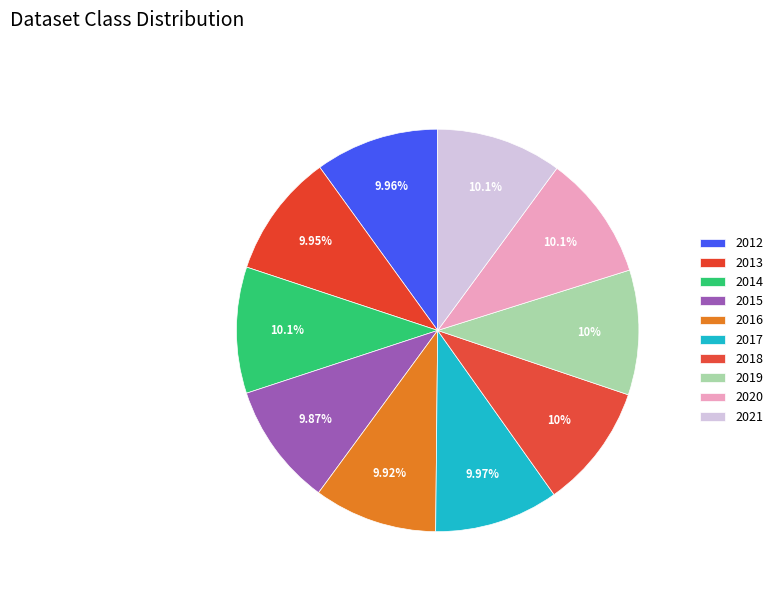

Count the number of slices in the pie.

10